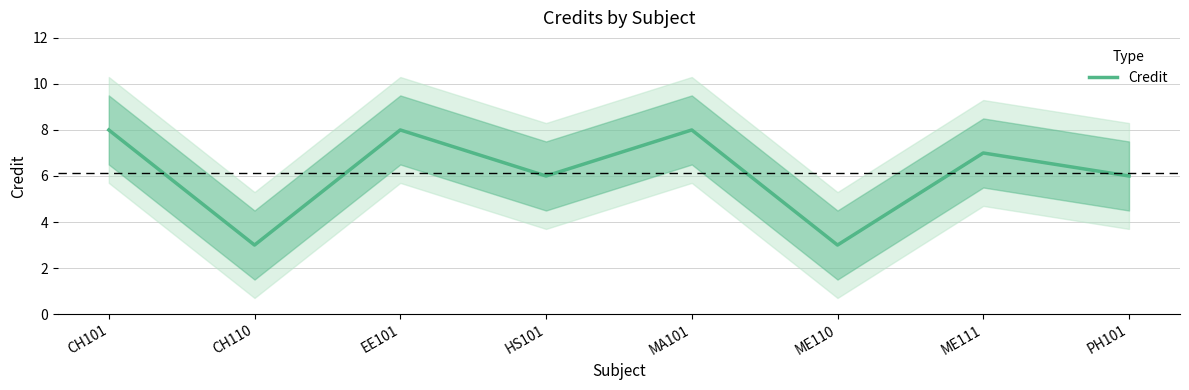

What is the sum of the values at CH110 and CH101?

11